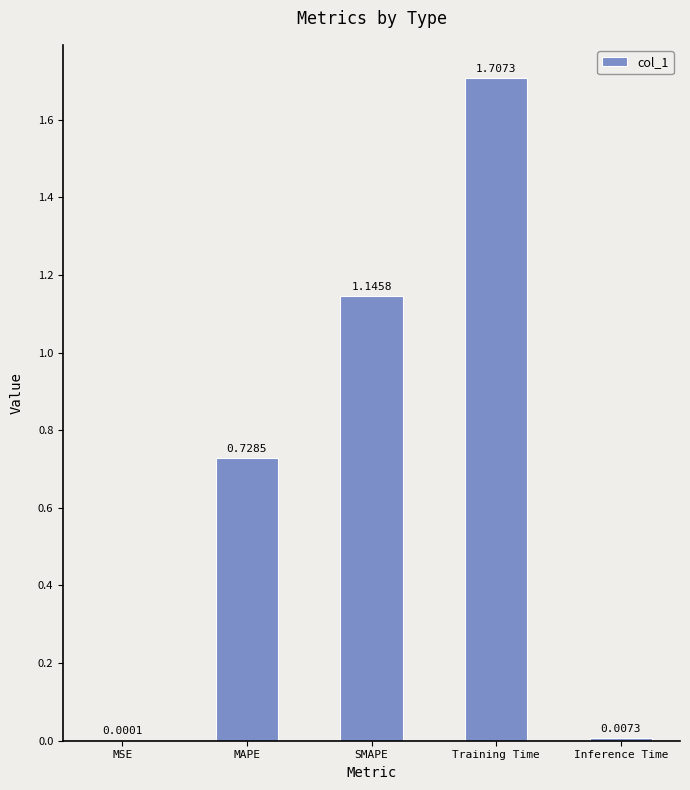

What is the sum of the values at Training Time and Inference Time?

1.7